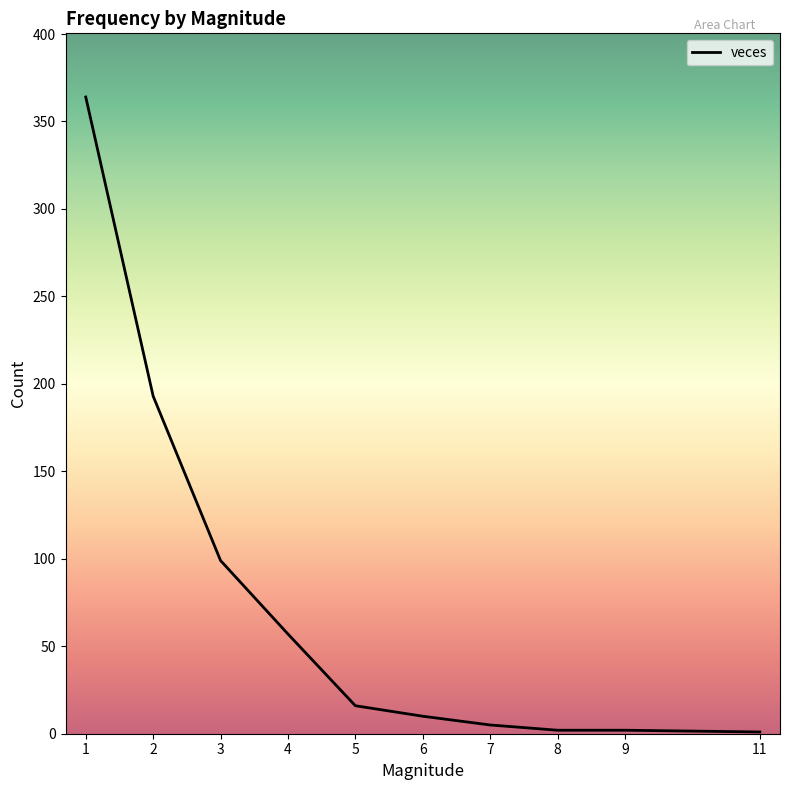

Where does the data first go above 16?

1